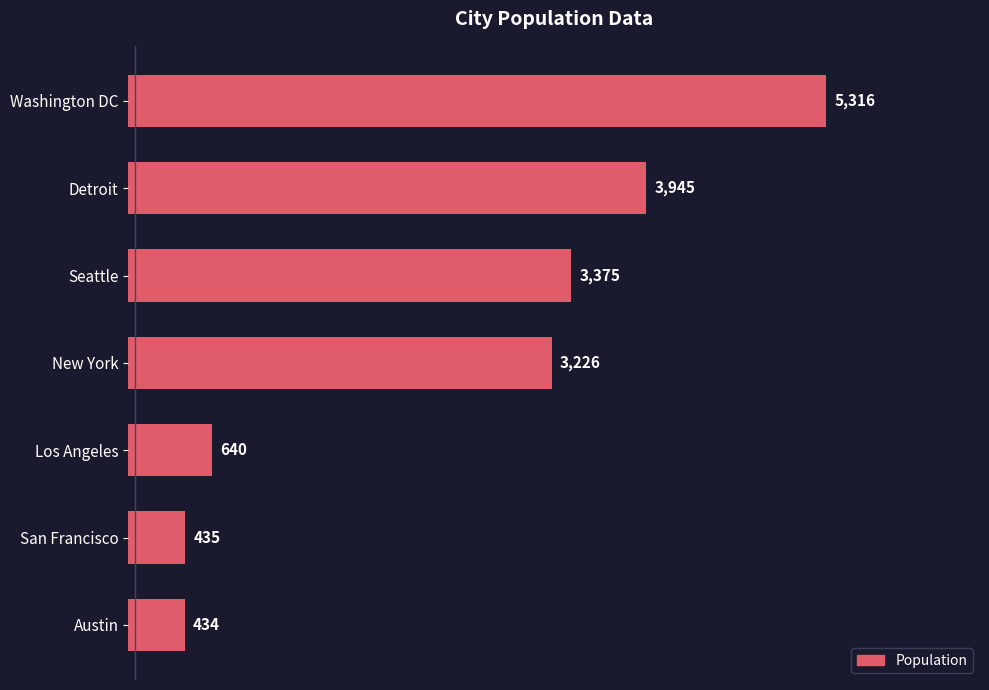

What is the difference between the maximum and minimum values?

4882